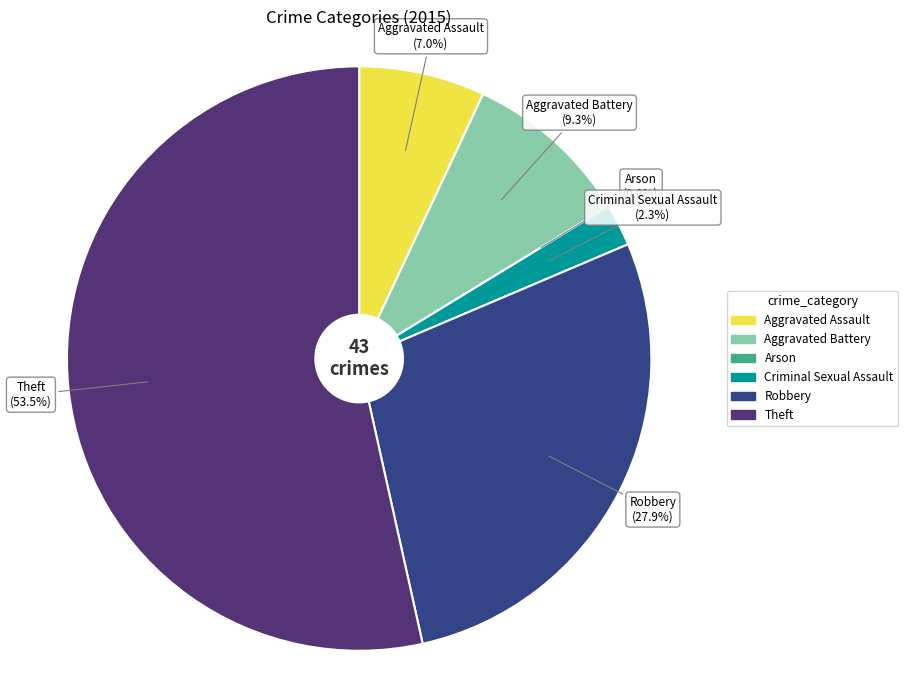

How many slices are in this pie chart?

6